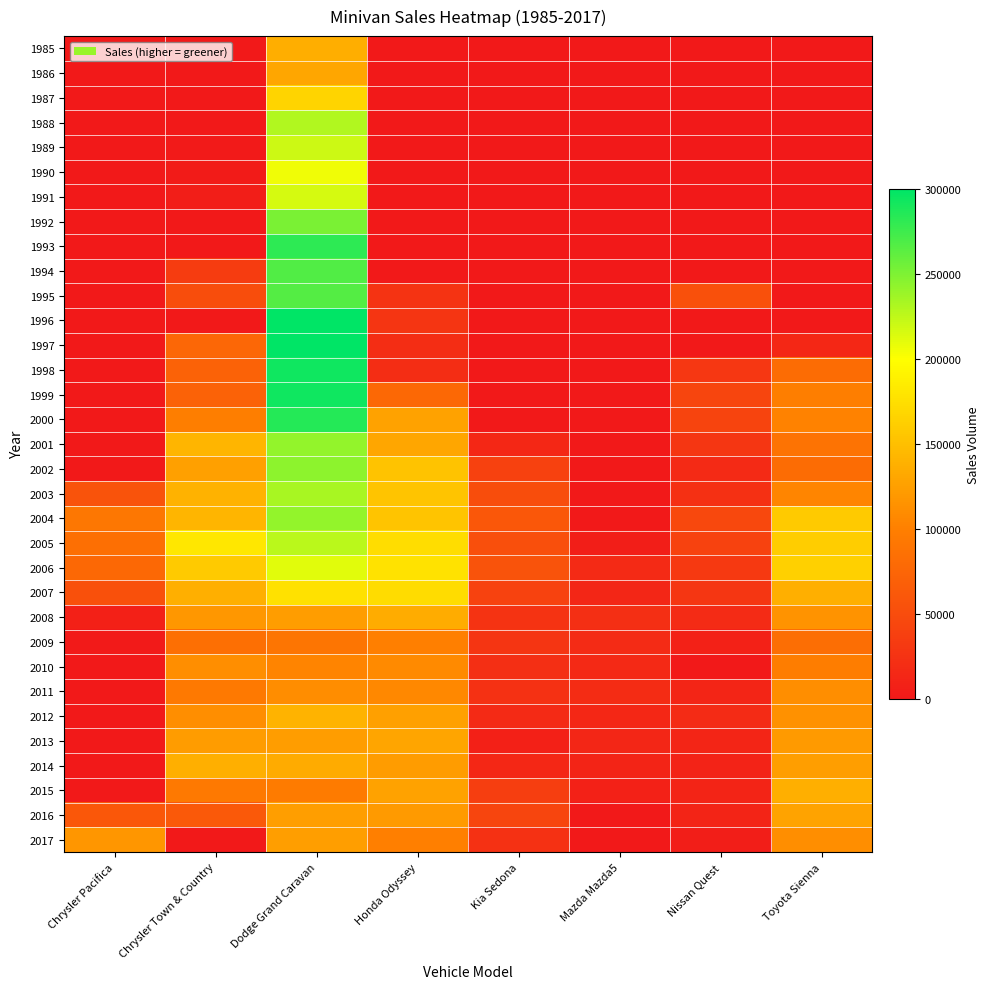

Which category has the highest value across all series?

Dodge Grand Caravan